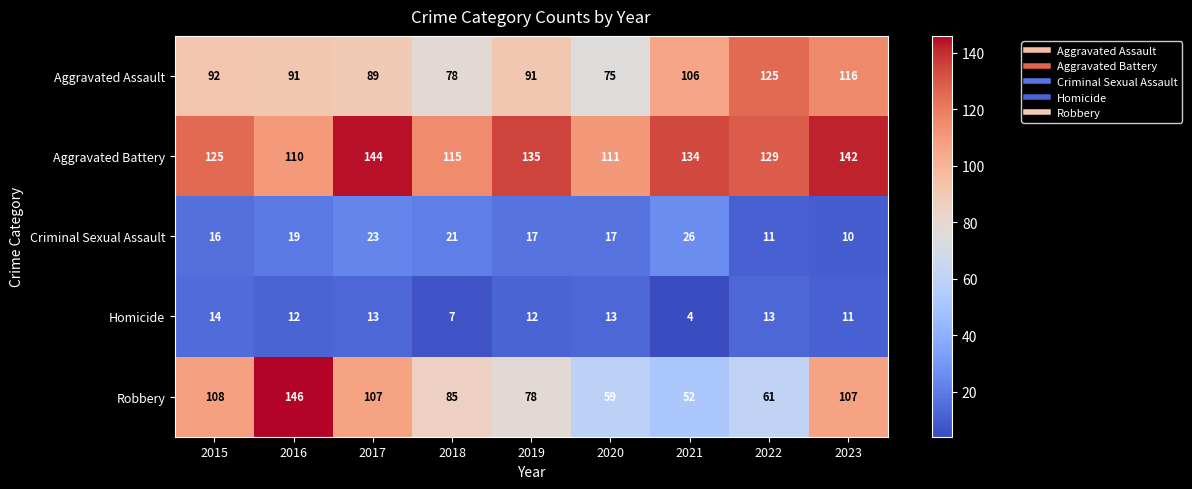

Where does the Criminal Sexual Assault series first go above 17?

2016